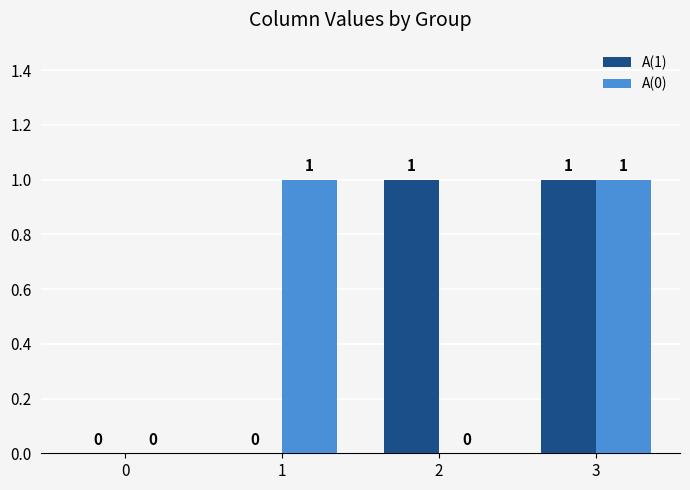

At which category is the sum across all series the highest?

3